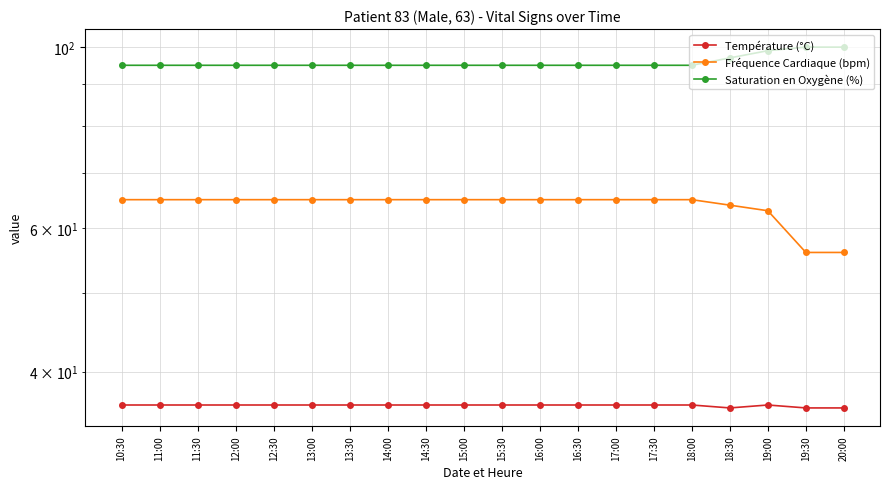

At 10:30, list the series in order from smallest to largest.

Température (°C), Fréquence Cardiaque (bpm), Saturation en Oxygène (%)